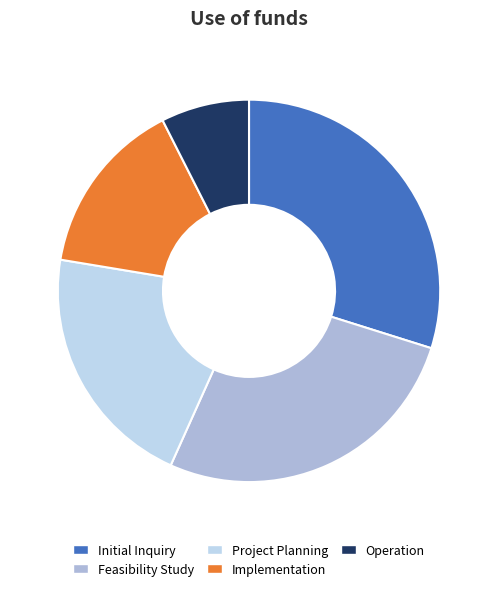

Which slice is the largest?

Initial Inquiry